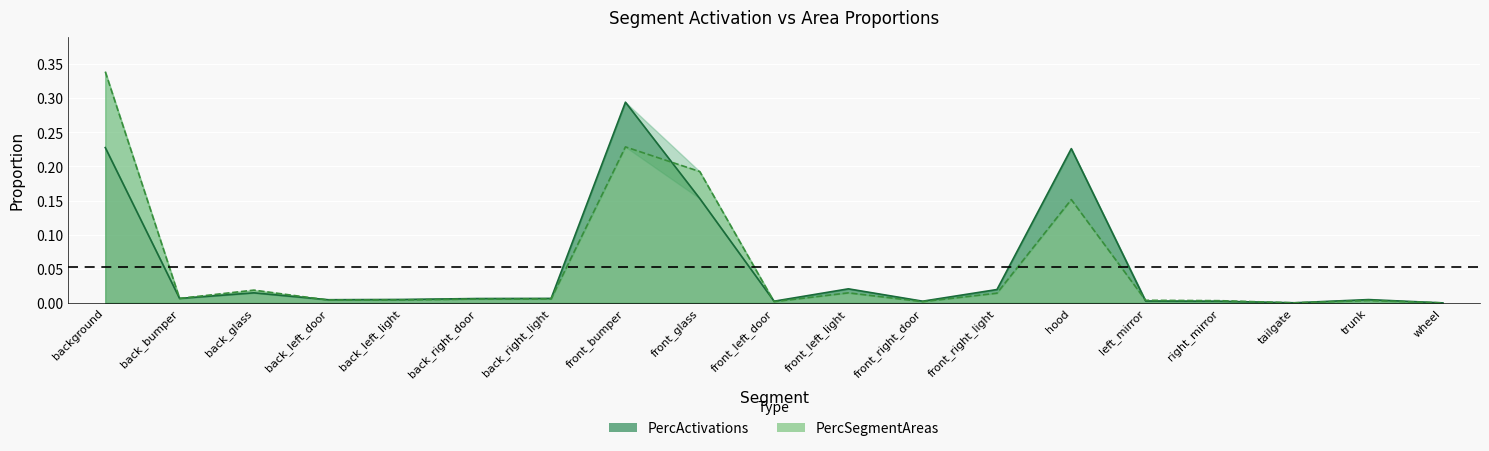

What are all the series names shown in the legend?

PercActivations, PercSegmentAreas